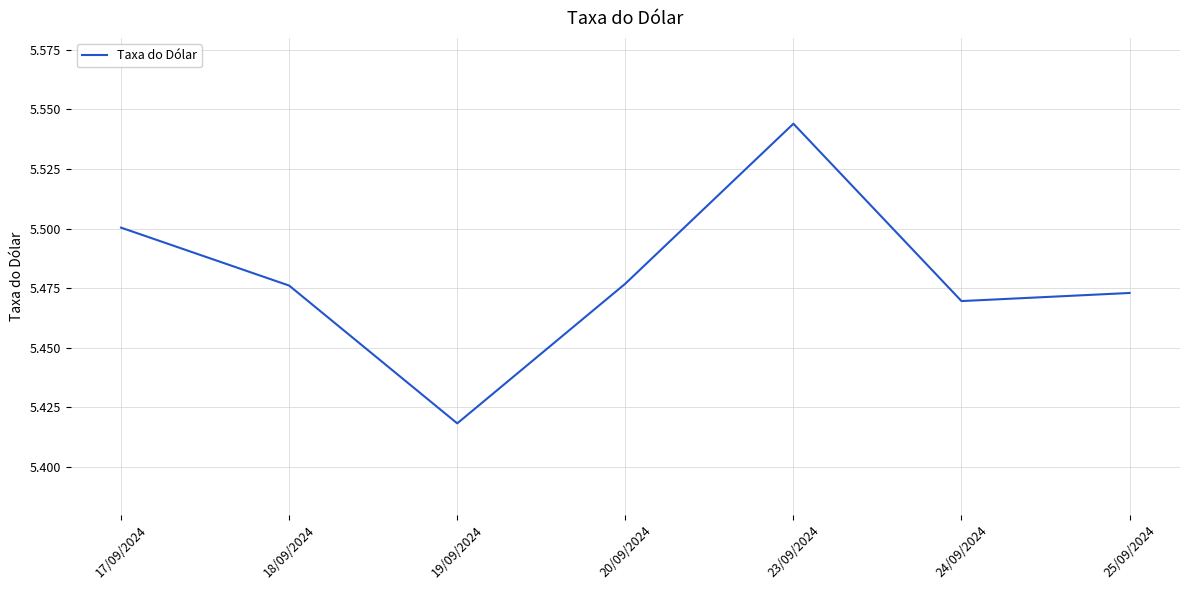

What is the difference between the values at 25/09/2024 and 23/09/2024?

0.1